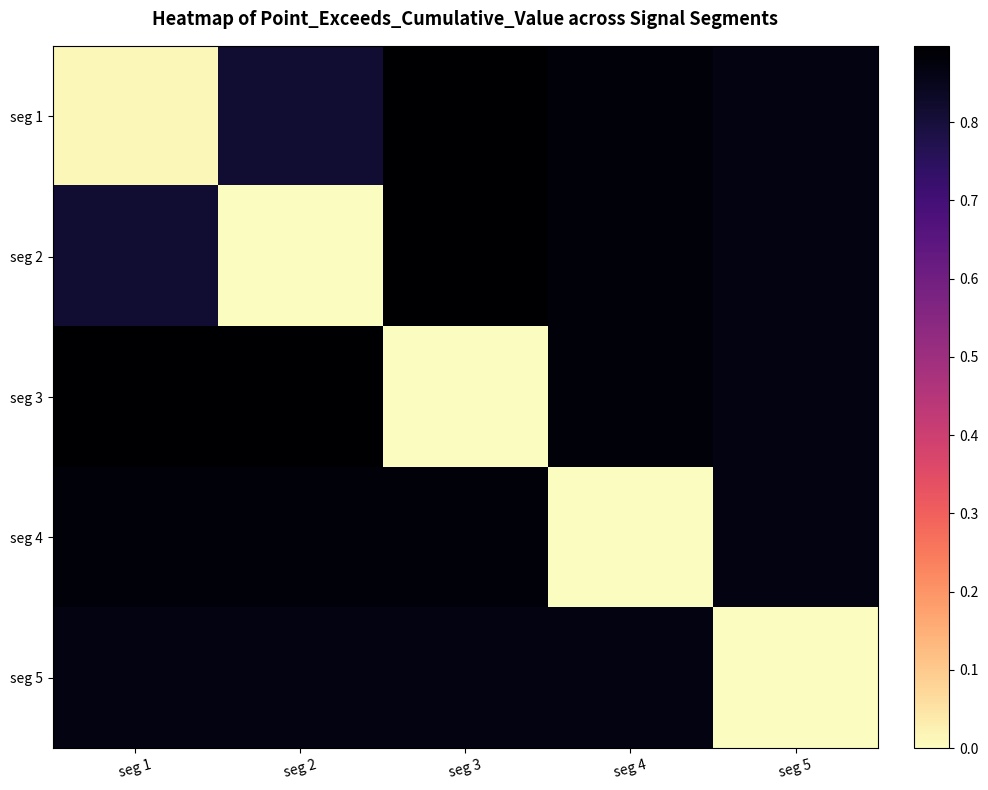

Reading left to right, list all the values displayed in this chart.

seg 1: seg 1=0.0	seg 2=0.8	seg 3=0.9	seg 4=0.9	seg 5=0.9
seg 2: seg 1=0.8	seg 2=0.0	seg 3=0.9	seg 4=0.9	seg 5=0.9
seg 3: seg 1=0.9	seg 2=0.9	seg 3=0.0	seg 4=0.9	seg 5=0.9
seg 4: seg 1=0.9	seg 2=0.9	seg 3=0.9	seg 4=0.0	seg 5=0.9
seg 5: seg 1=0.9	seg 2=0.9	seg 3=0.9	seg 4=0.9	seg 5=0.0